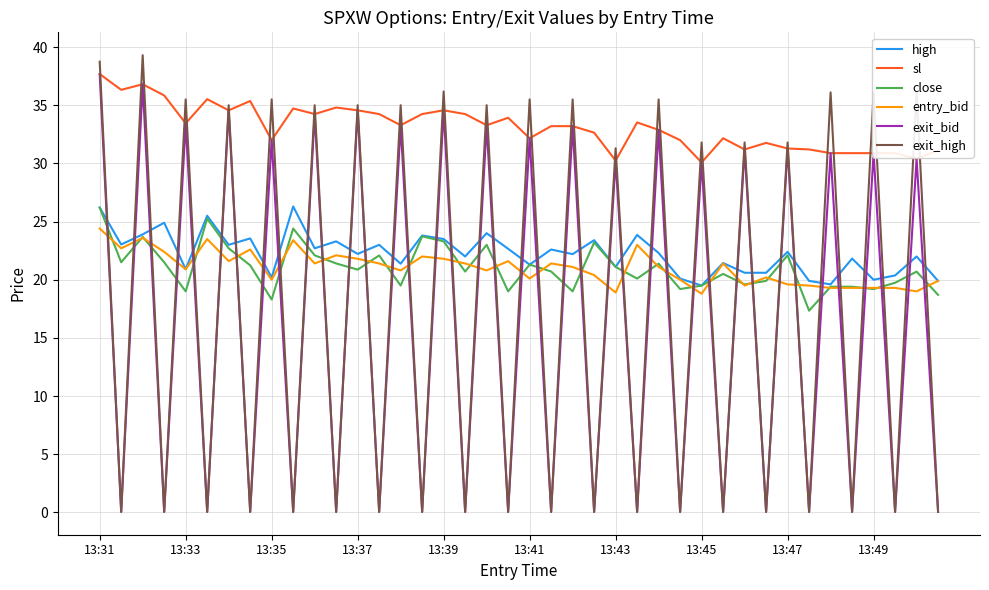

Does the chart display data point markers on the line(s)?

No